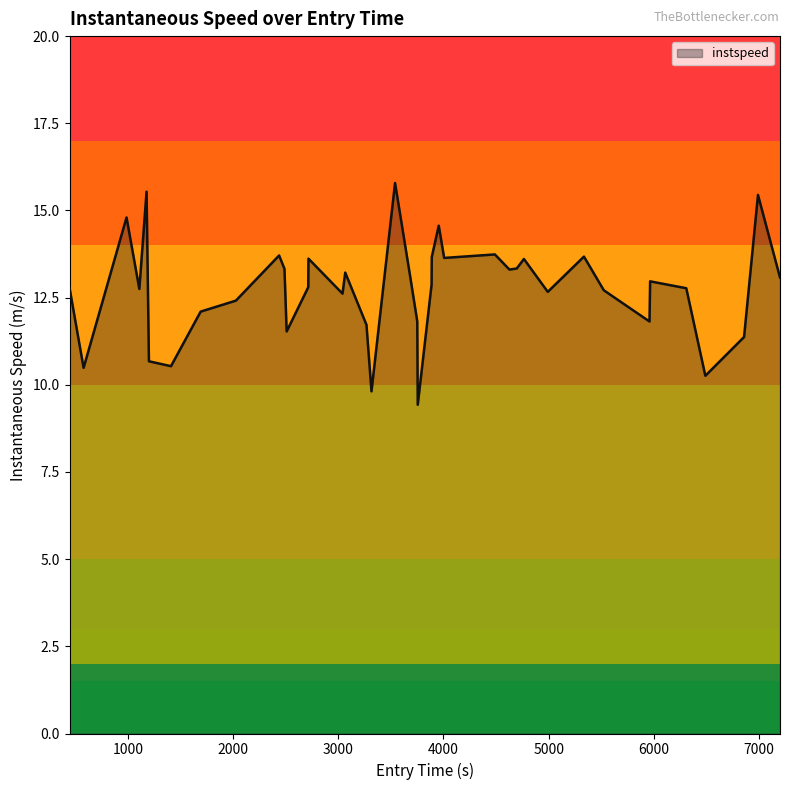

What is the greatest value displayed?

15.8